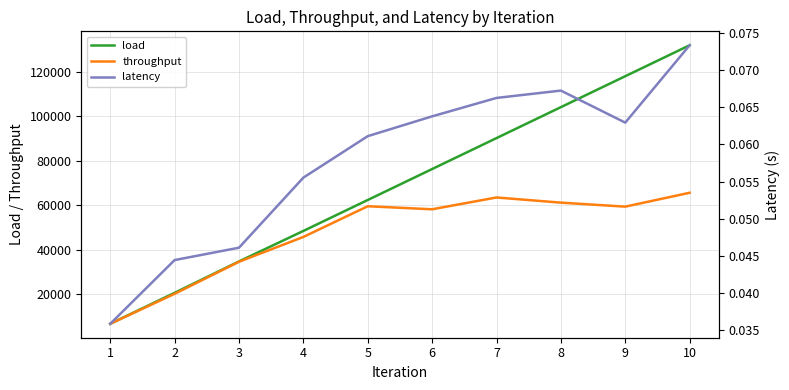

Between 5 and 7, which is larger?

7